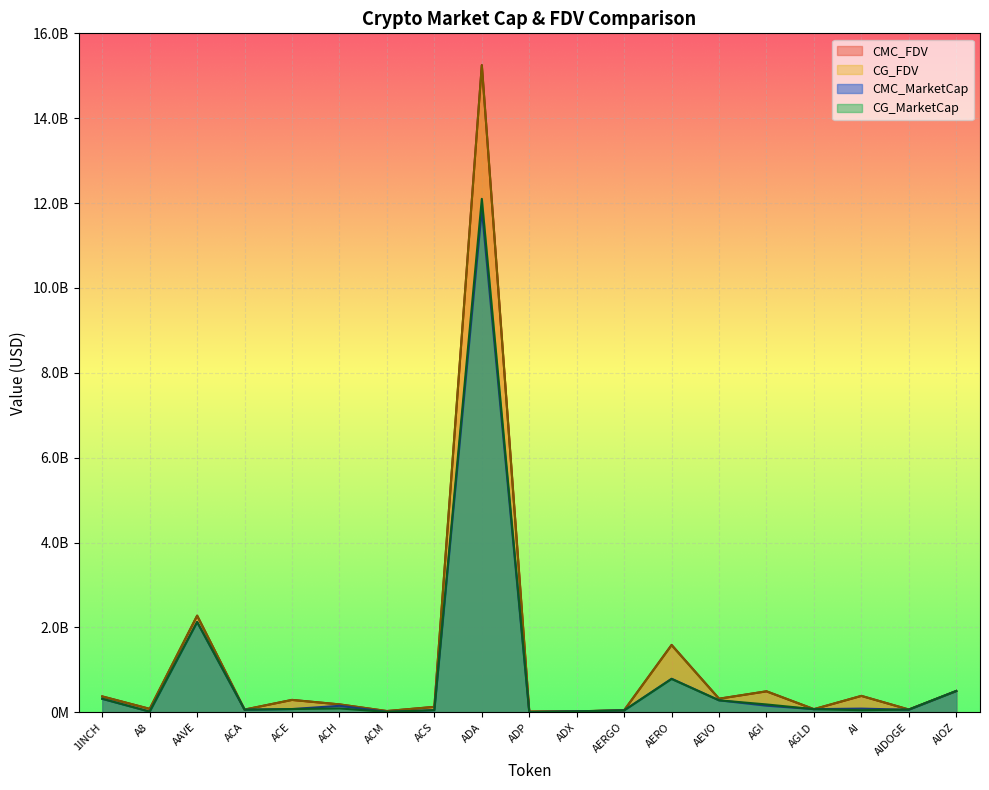

At how many categories does at least one series exceed 7410990936?

1